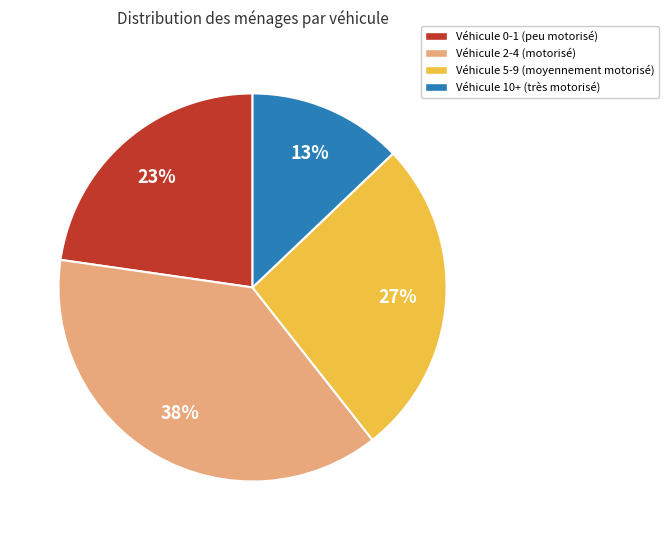

What is the smallest slice in the pie chart?

Véhicule 10+ (très motorisé)